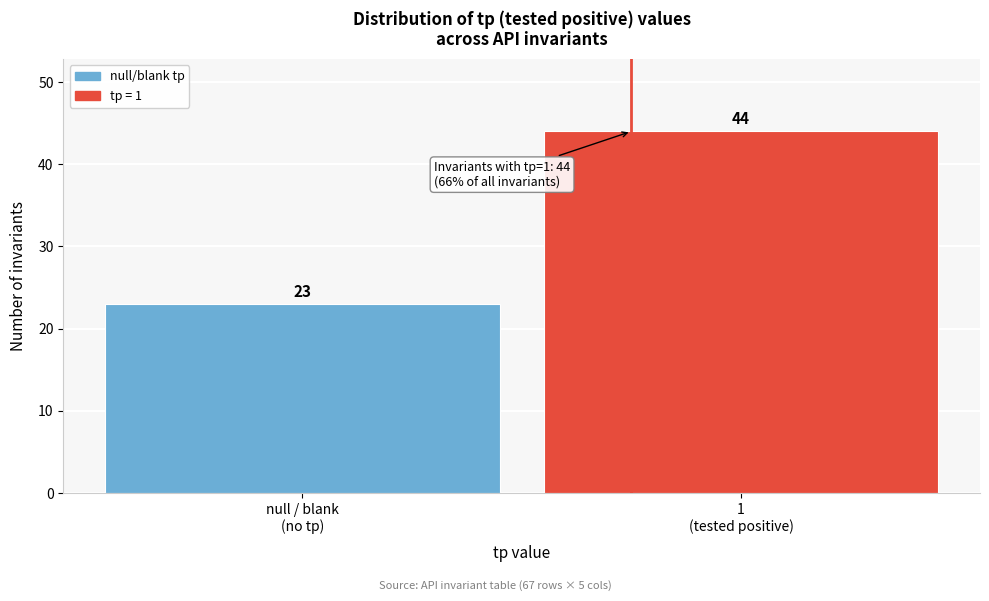

Reading right to left, extract all data points from this chart.

44	23